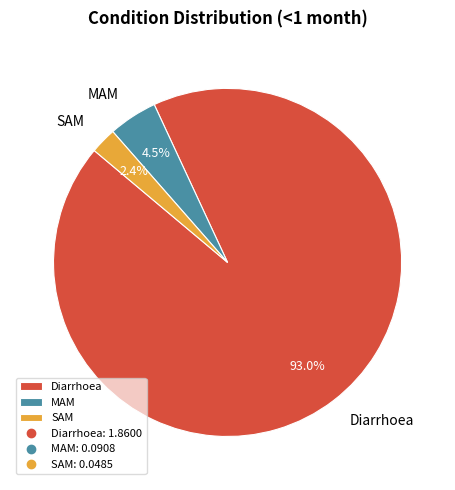

True or false: Diarrhoea accounts for 99% of the total.

False